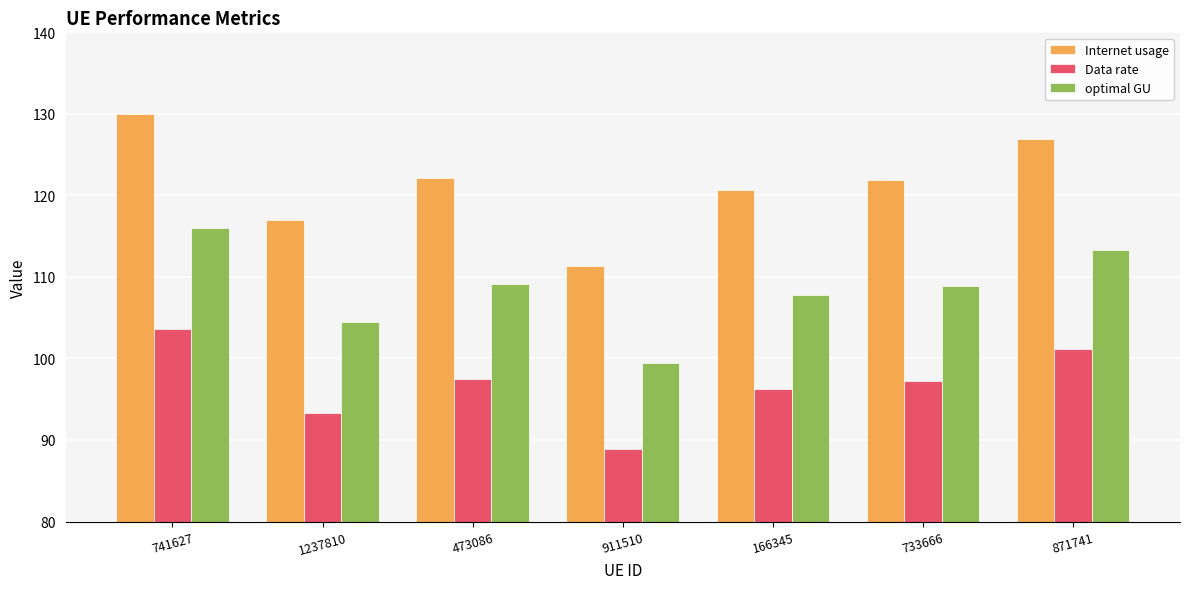

What is the difference between the maximum and minimum values in the Data rate series?

14.8